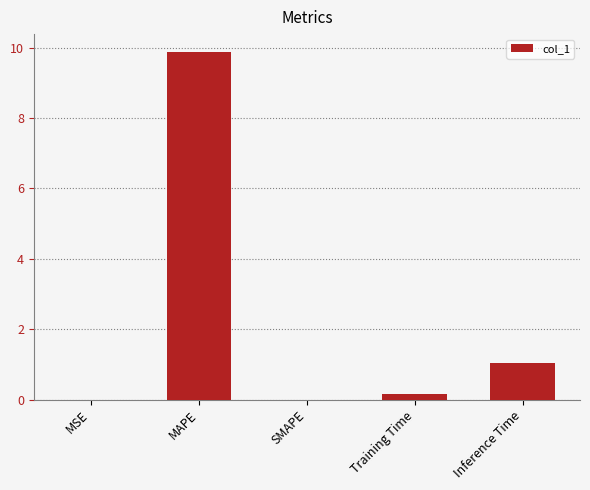

True or false: the data shows 1.0 at Inference Time.

True